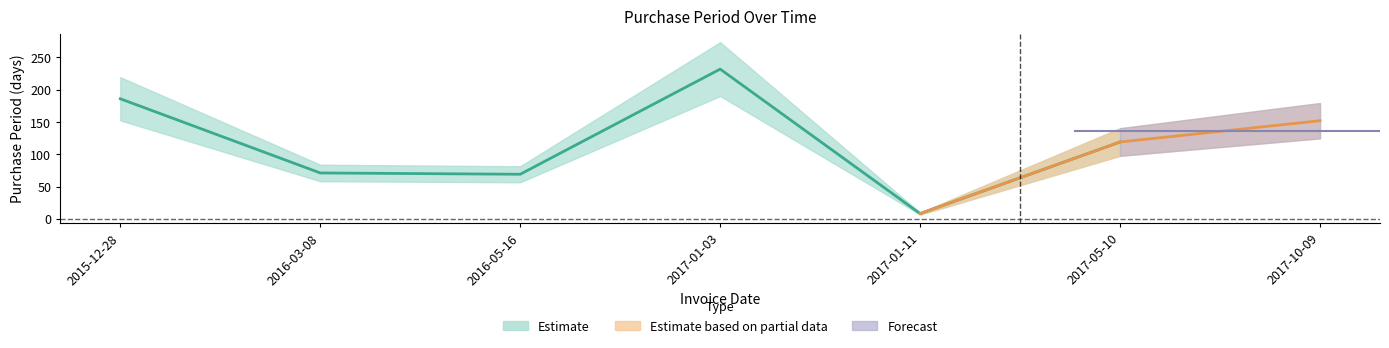

What position from the right is 2017-10-09?

1